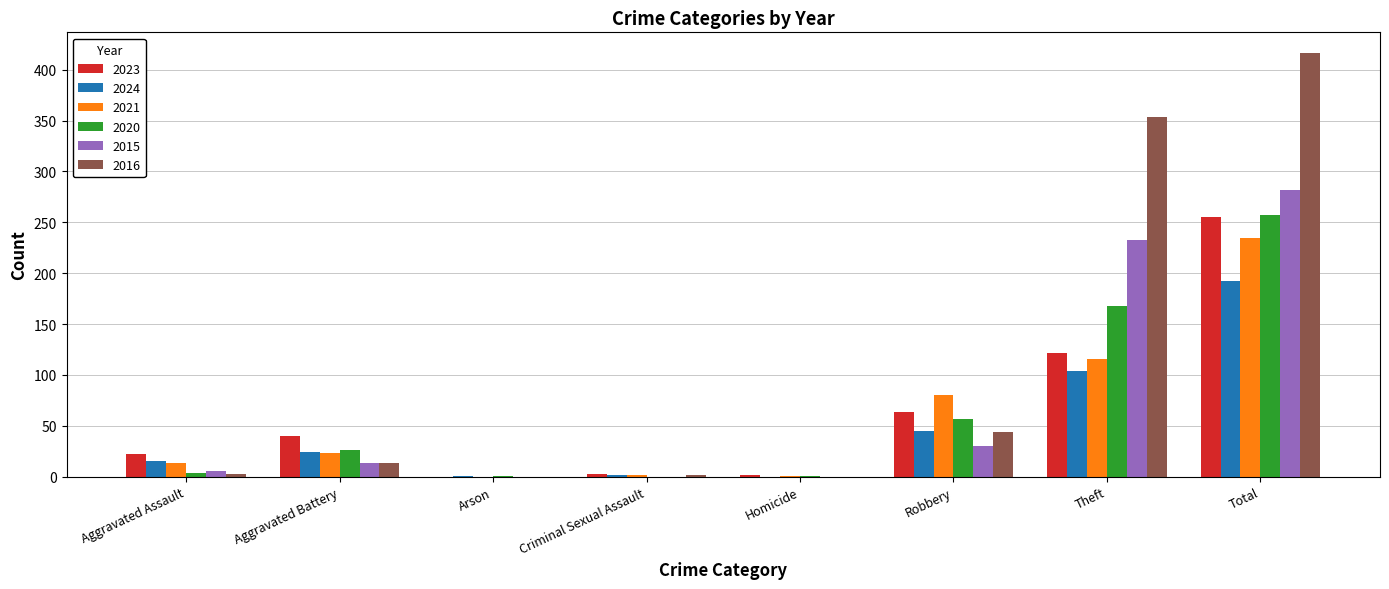

What is the maximum value for 2023?

255